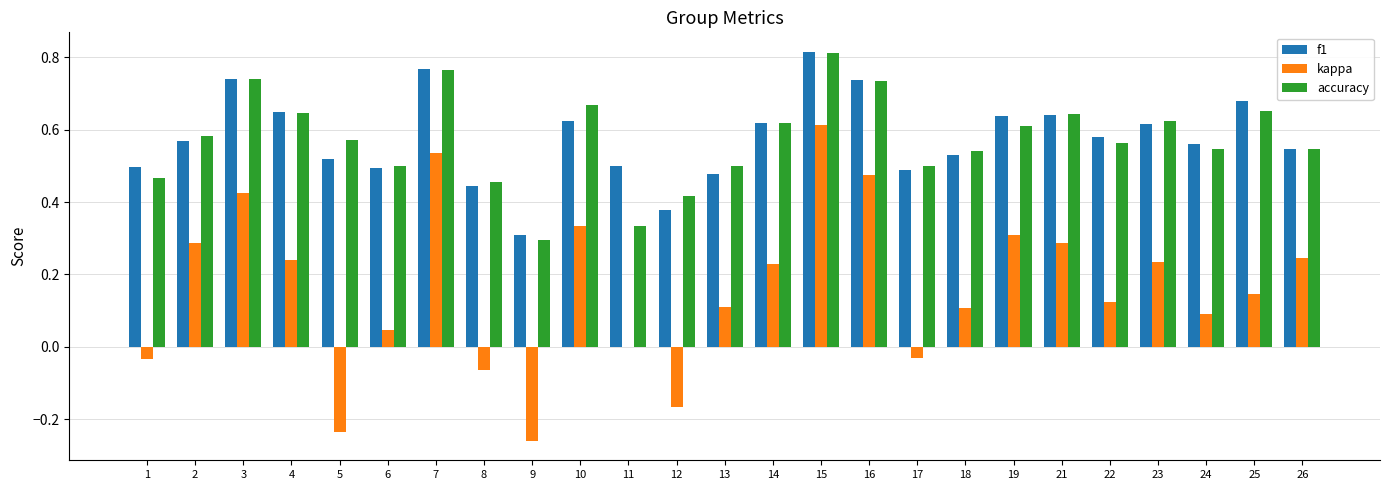

Which series changed the most between 12 and 22?

kappa